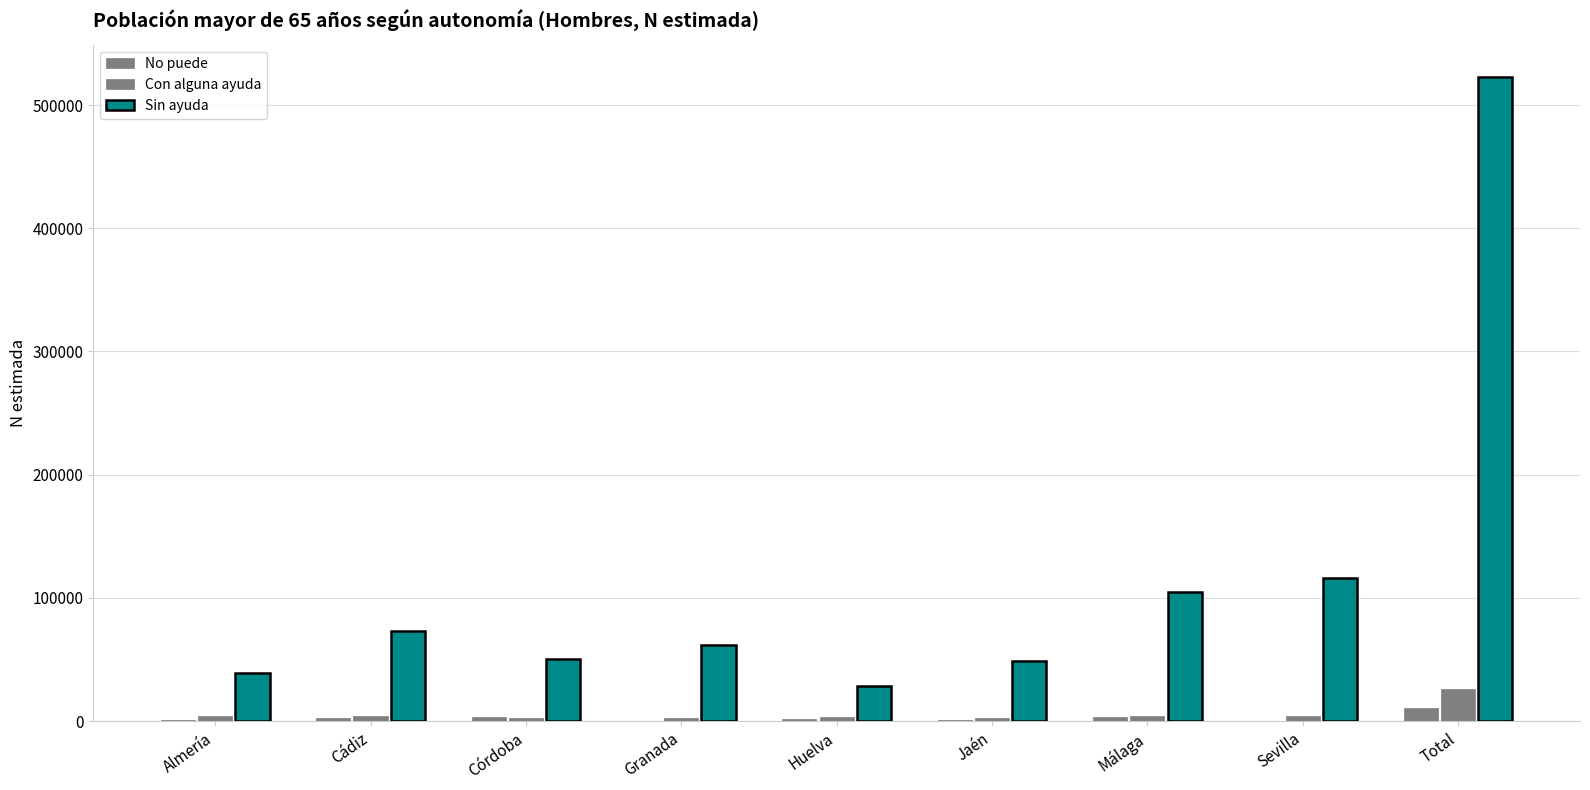

Are the bars horizontal?

No